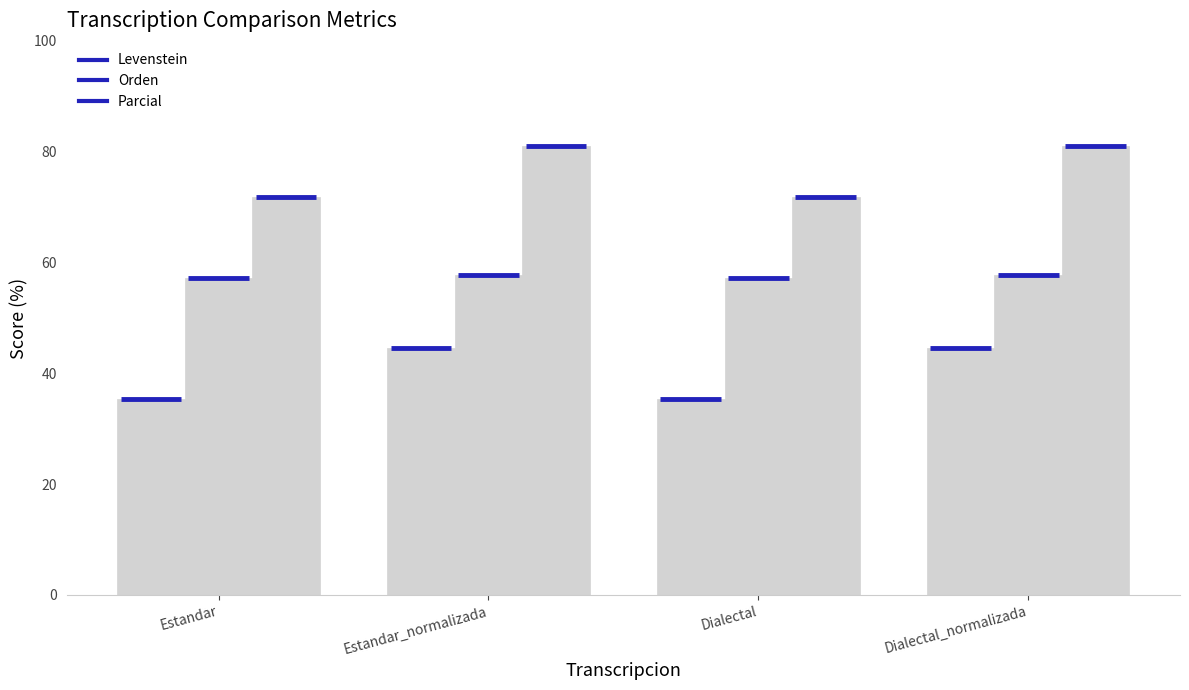

What is the difference between the highest and lowest values at Dialectal_normalizada?

36.5